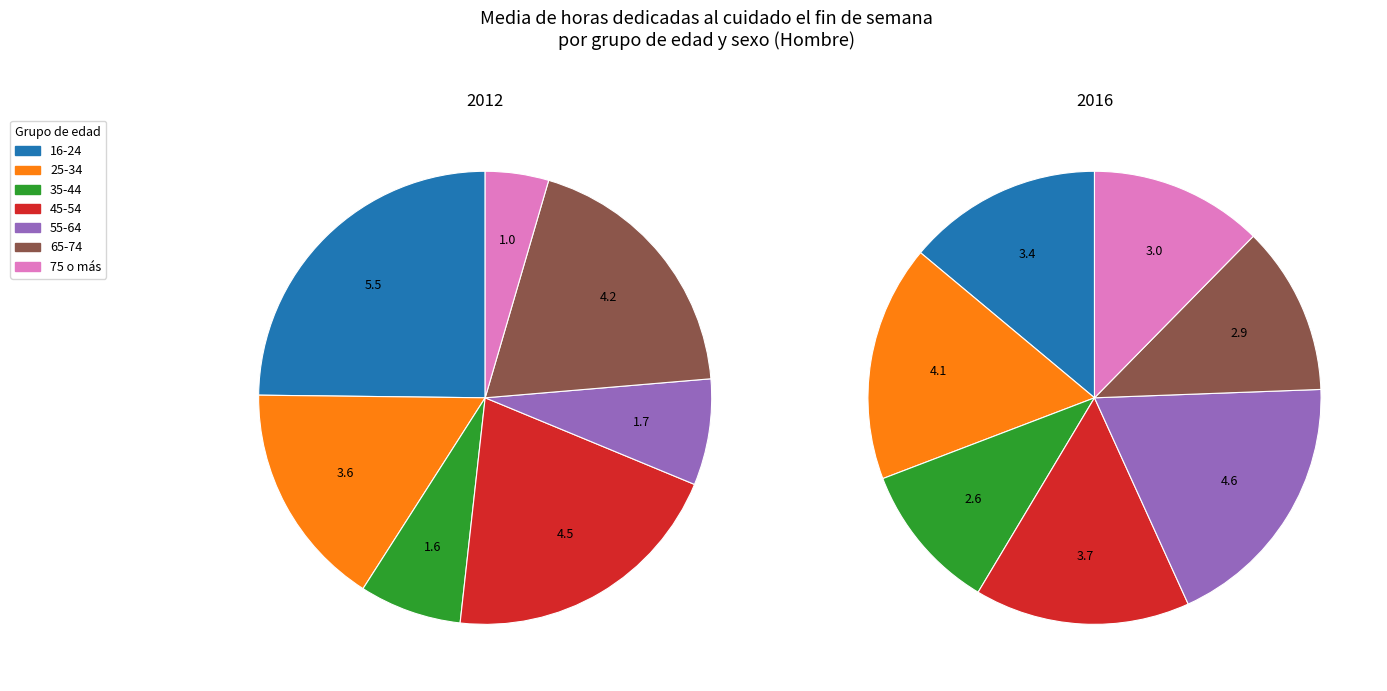

What percentage is the 35-44 slice, to the nearest percent?

11%